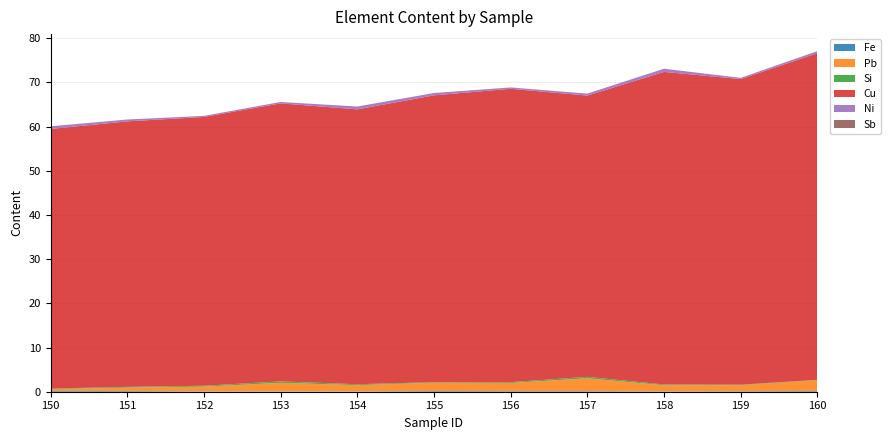

Reading left to right, what are all the values shown in this chart?

Fe: 0.2	0.2	0.1	0.1	0.1	0.2	0.1	0.1	0.1	0.1	0.2
Pb: 0.4	0.8	1.1	1.9	1.4	1.9	1.9	2.9	1.4	1.4	2.5
Si: 0.1	0.2	0.2	0.3	0.2	0.1	0.2	0.3	0.2	0.1	0.1
Cu: 58.7	60.1	60.8	62.9	62.2	64.9	66.4	63.6	70.7	69.1	73.9
Ni: 0.6	0.4	0.2	0.3	0.6	0.5	0.3	0.4	0.7	0.3	0.5
Sb: 0.0	0.0	0.0	0.0	0.0	0.0	0.0	0.0	0.0	0.0	0.0